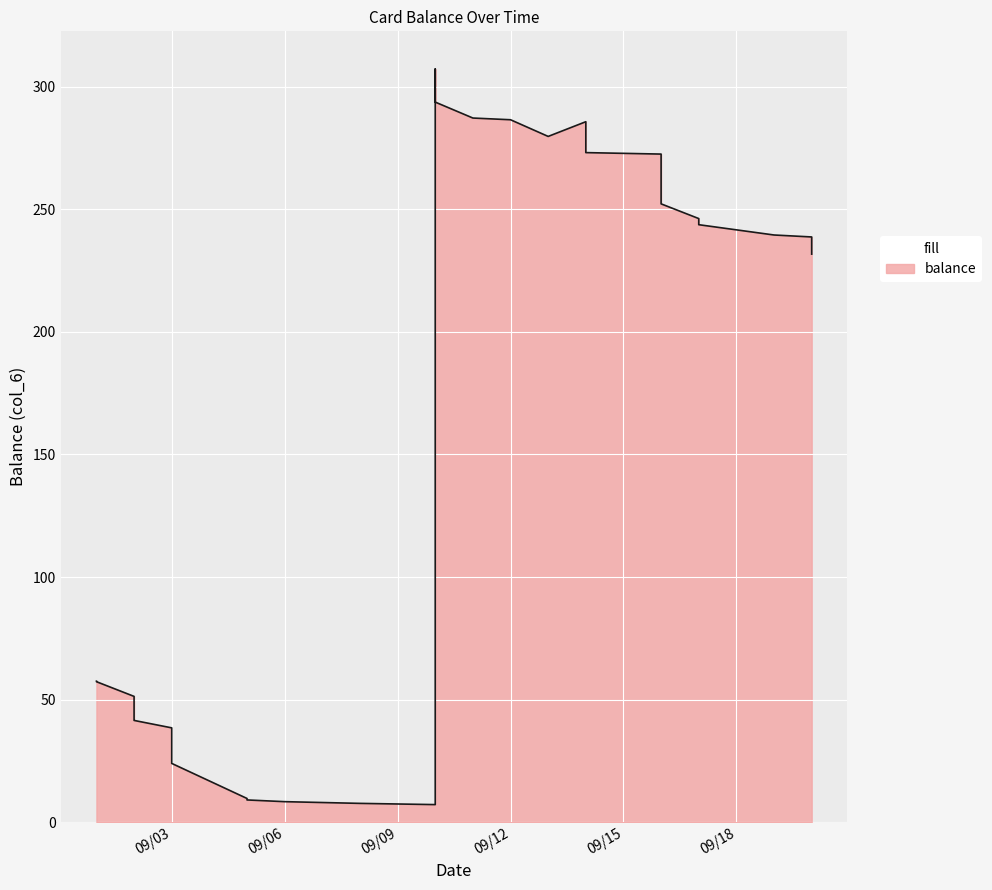

Does the chart display data point markers on the line(s)?

No